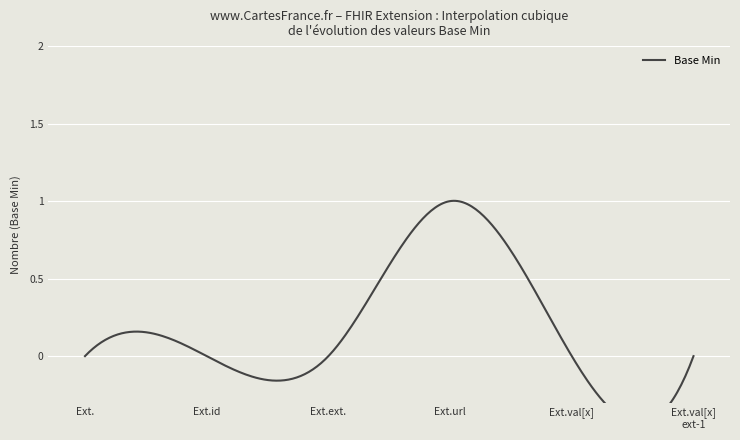

What is the sum of all values?

1